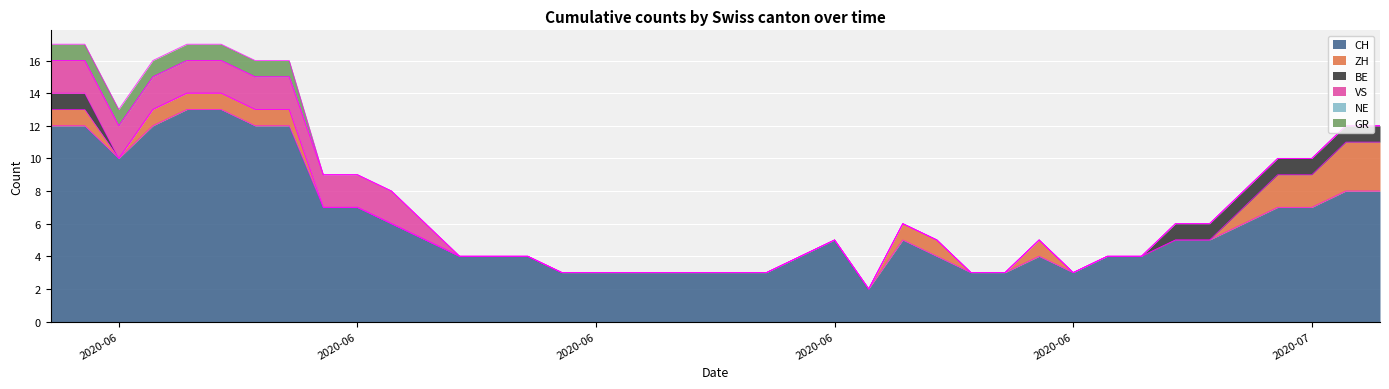

At which category is the sum across all series the highest?

2020-05-31